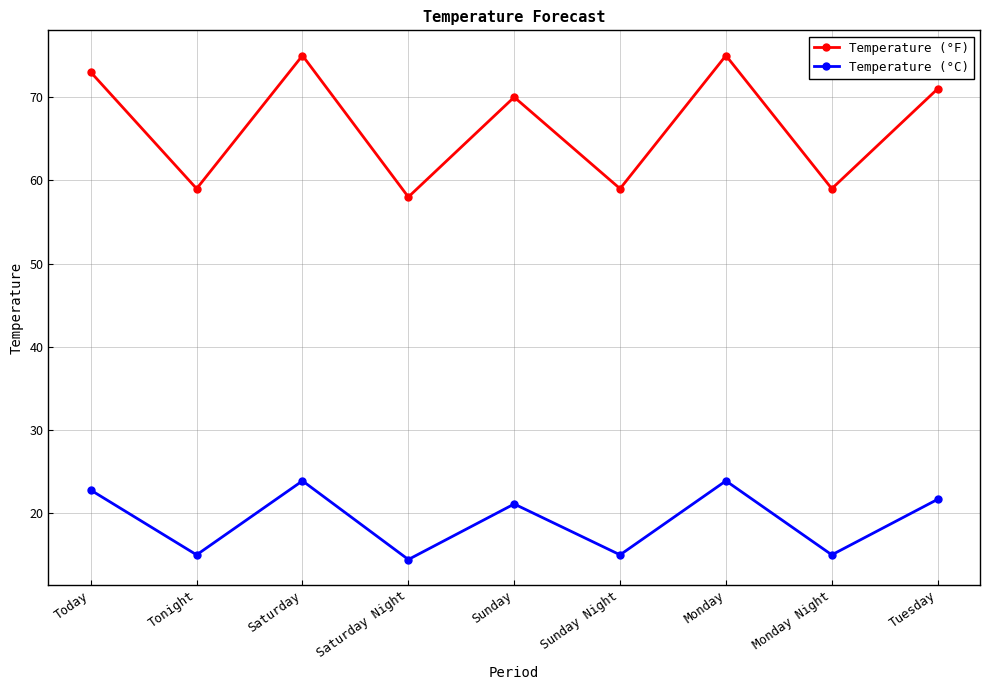

What is the greatest value displayed?

75.0